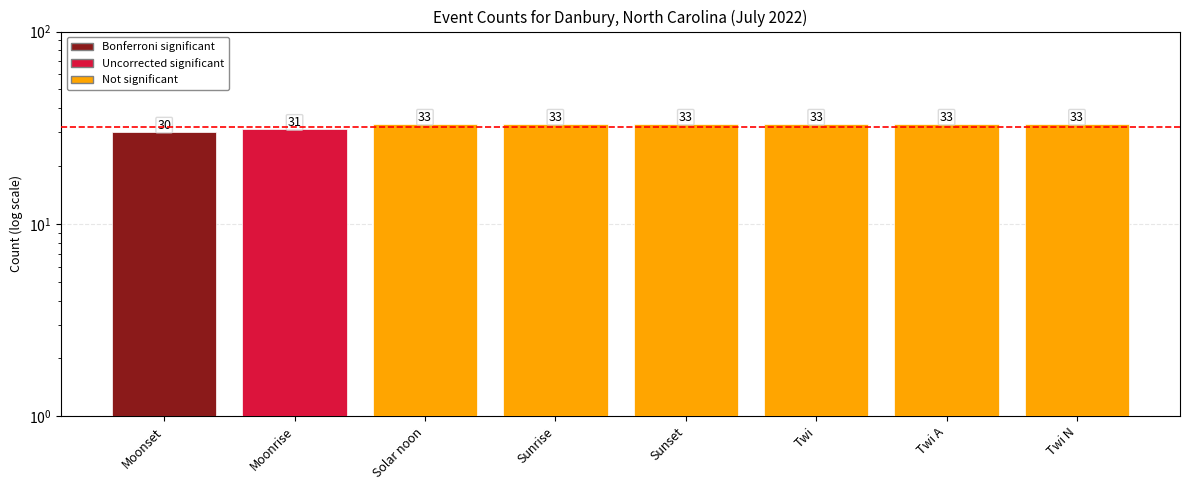

Reading left to right, list all the values displayed in this chart.

Moonset=30	Moonrise=31	Solar noon=33	Sunrise=33	Sunset=33	Twi=33	Twi A=33	Twi N=33